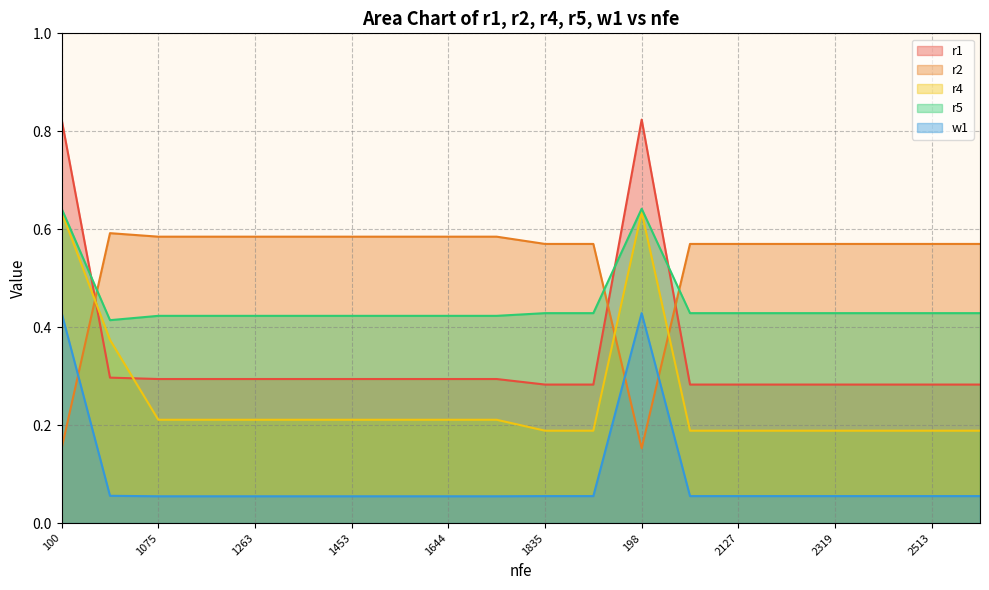

What is the difference between the highest and lowest values at 2127?

0.5